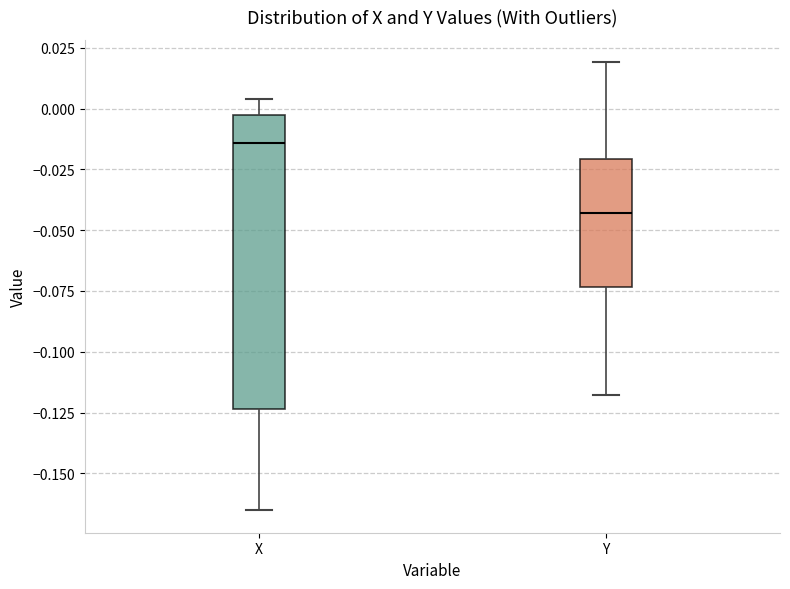

Reading left to right, read every box against the y-axis: the position of its median line, the range the box covers, and the ends of its whiskers. The values are not printed on the chart, so give them approximately, as read against the axis.

X: median -0.015, box -0.125 to -0.005, whiskers -0.165 to 0.005
Y: median -0.045, box -0.075 to -0.020, whiskers -0.120 to 0.020